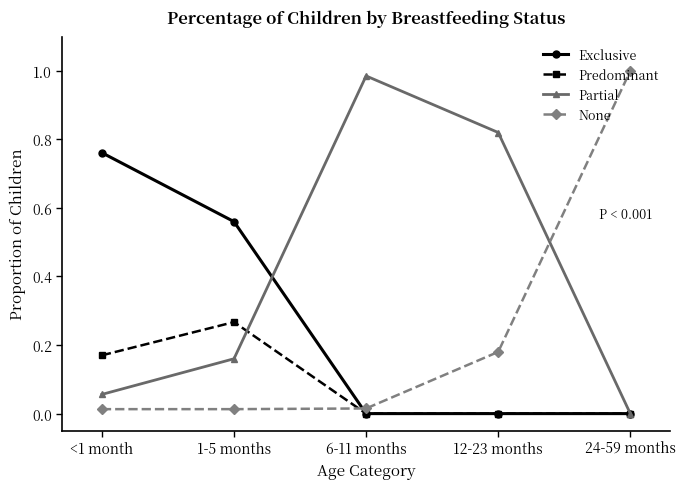

Which series changed the most between 1-5 months and 6-11 months?

Partial